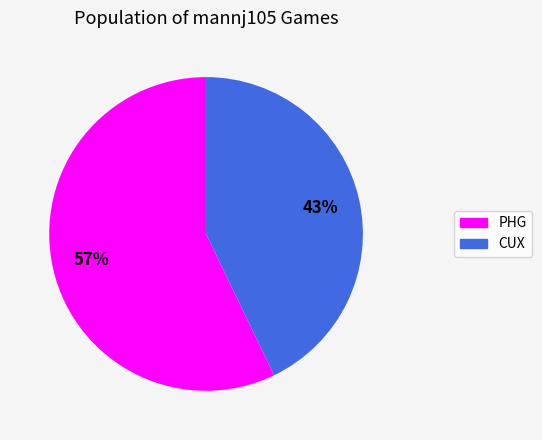

Is it true that CUX is 43% of the pie?

True